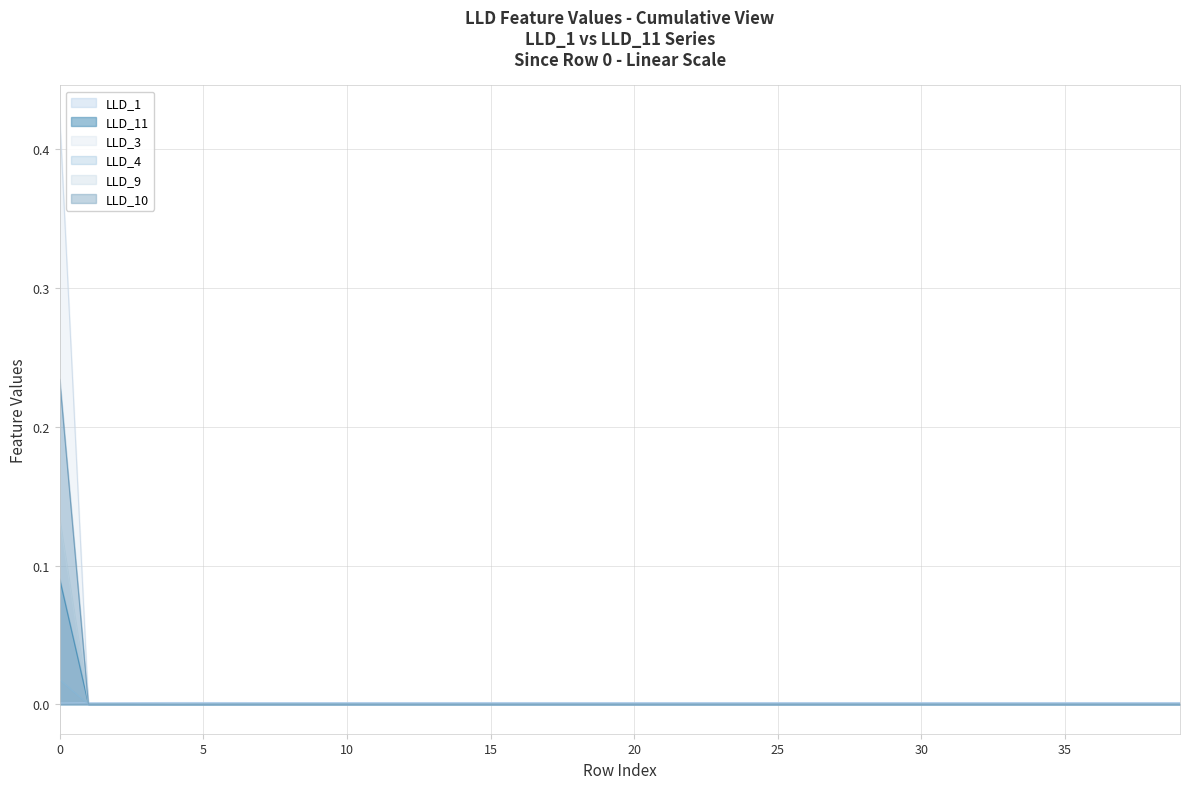

At 34, list the series in order from largest to smallest.

LLD_1, LLD_11, LLD_3, LLD_4, LLD_9, LLD_10